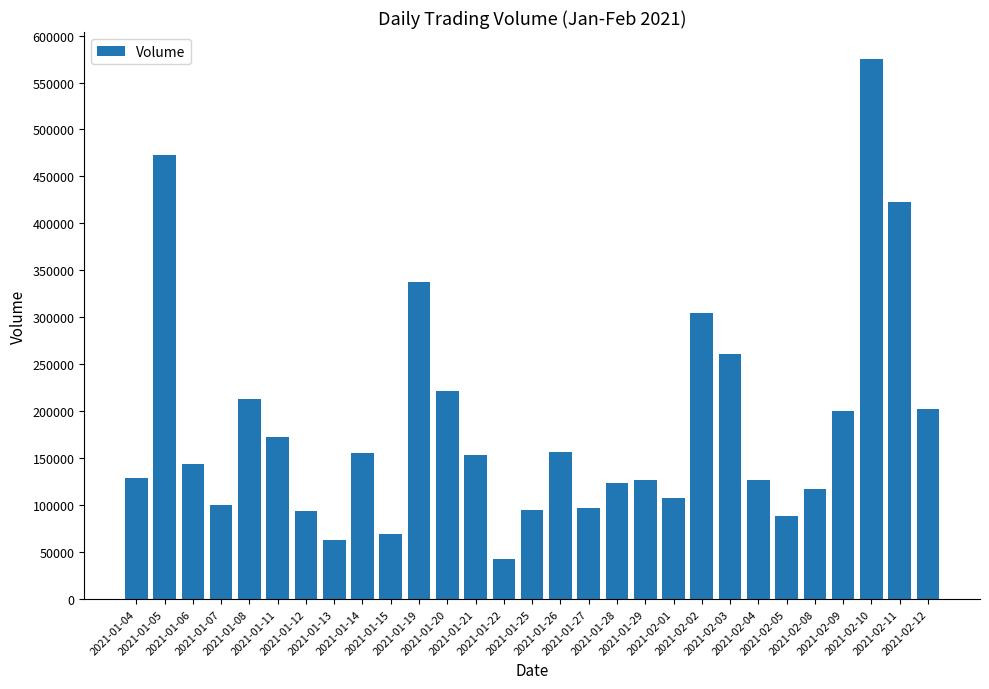

What is the value of the 2nd bar from the left?

473200